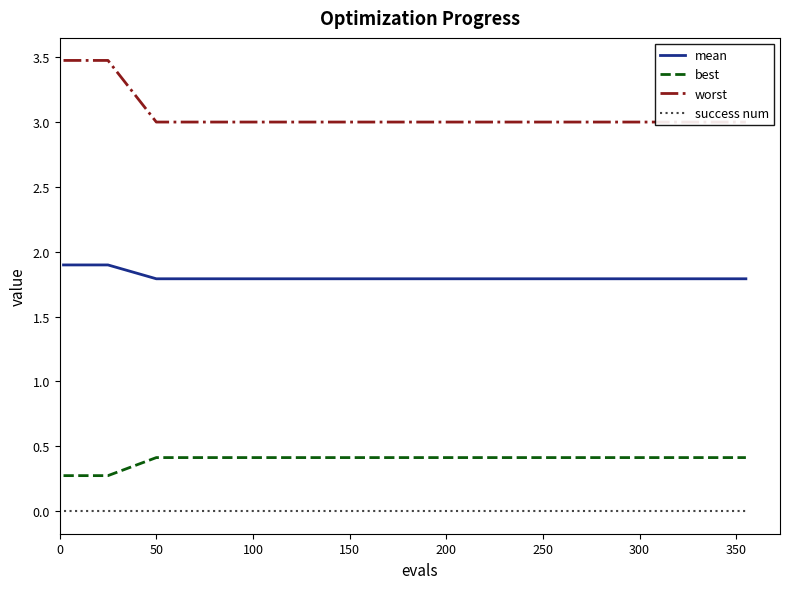

What is the minimum value for worst?

3.0